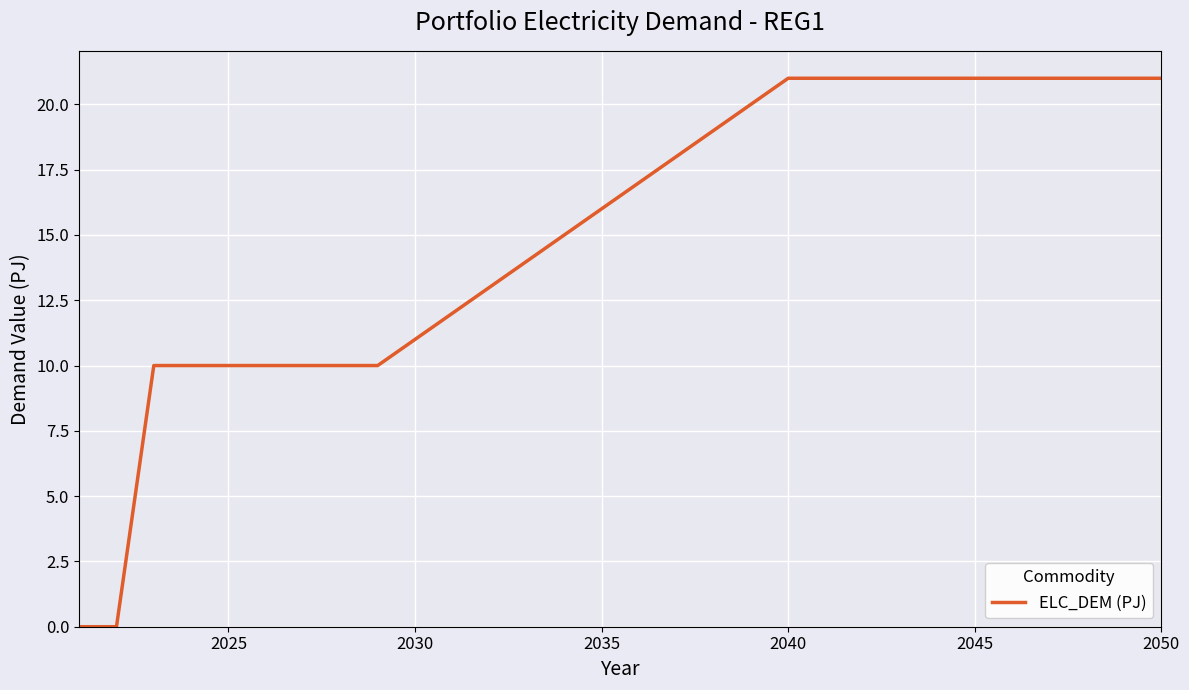

What is the maximum value shown in the chart?

21